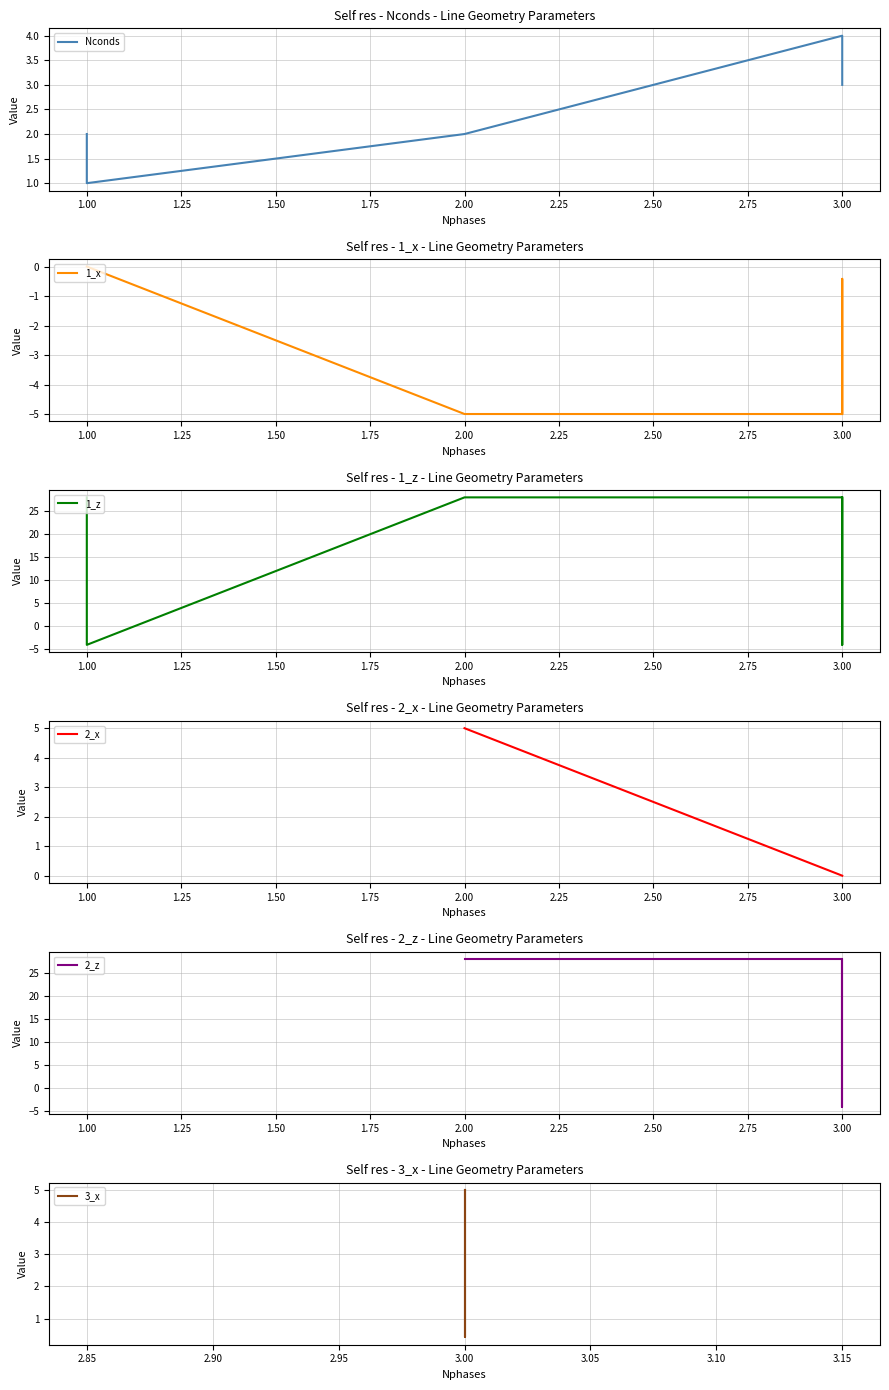

Is this an area chart (filled region under the line)?

No